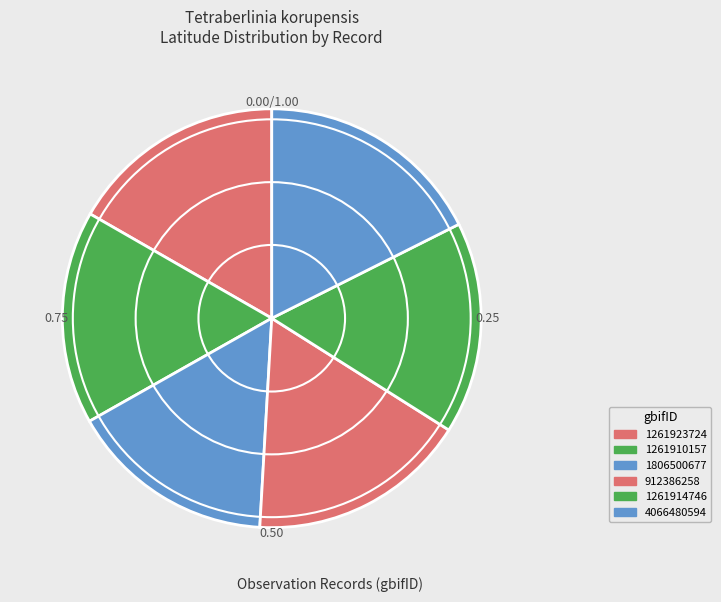

Which category has the smallest portion of the pie?

1806500677